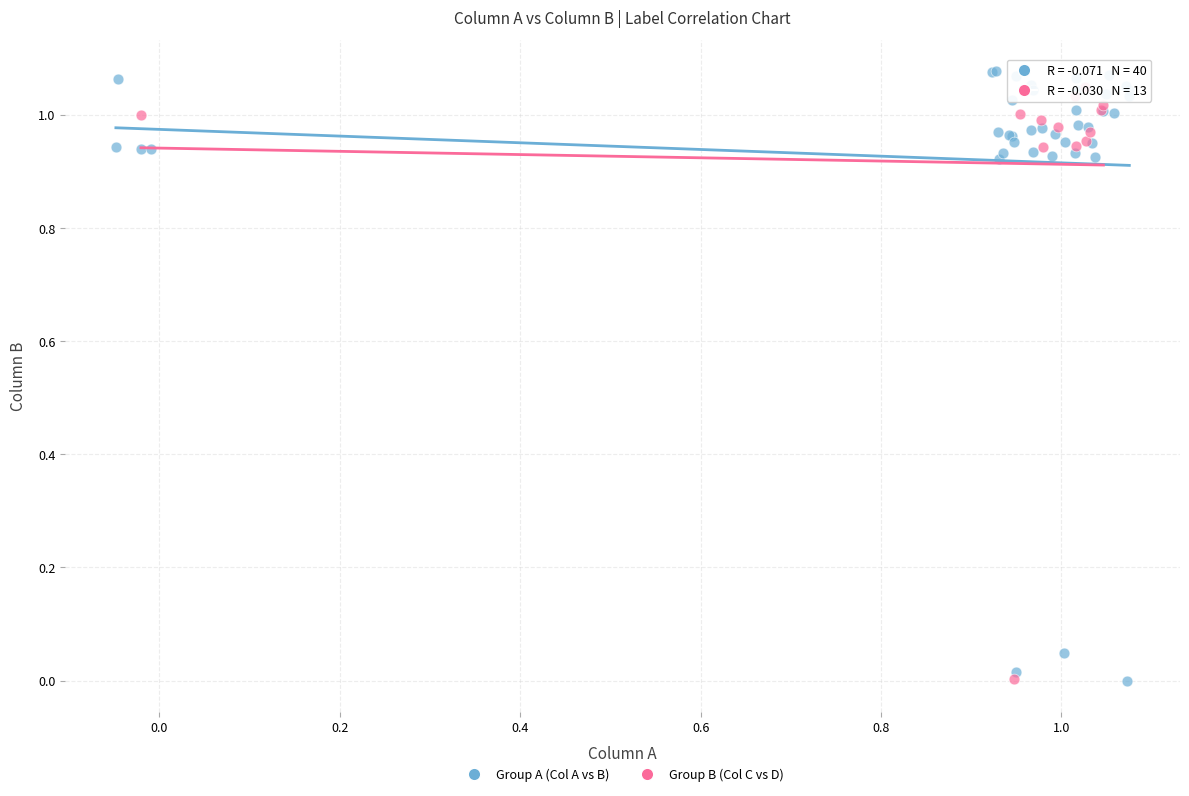

What are all the series names shown in the legend?

Group A (Col A vs B), Group B (Col C vs D)